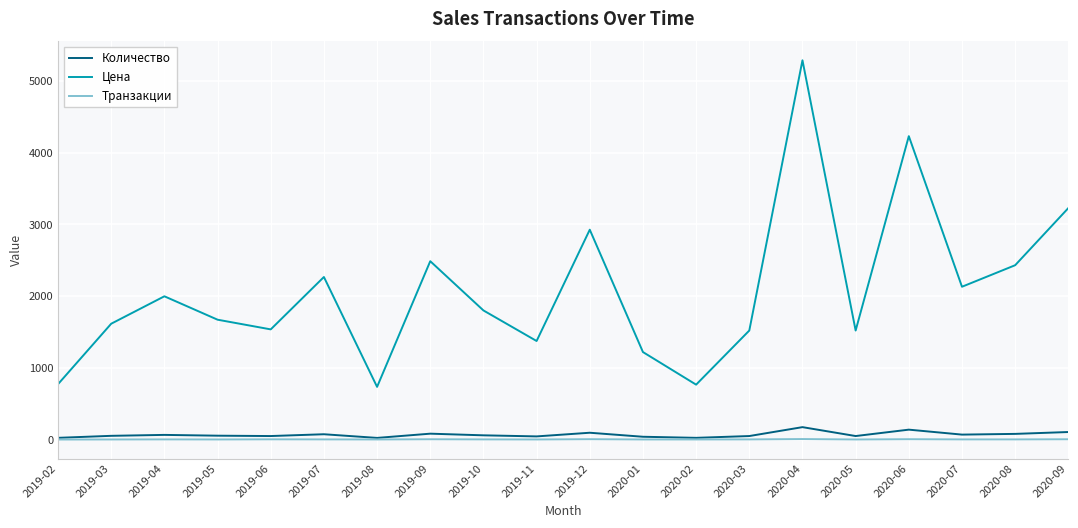

What is the difference between the Цена values at 2019-06 and 2020-09?

1690